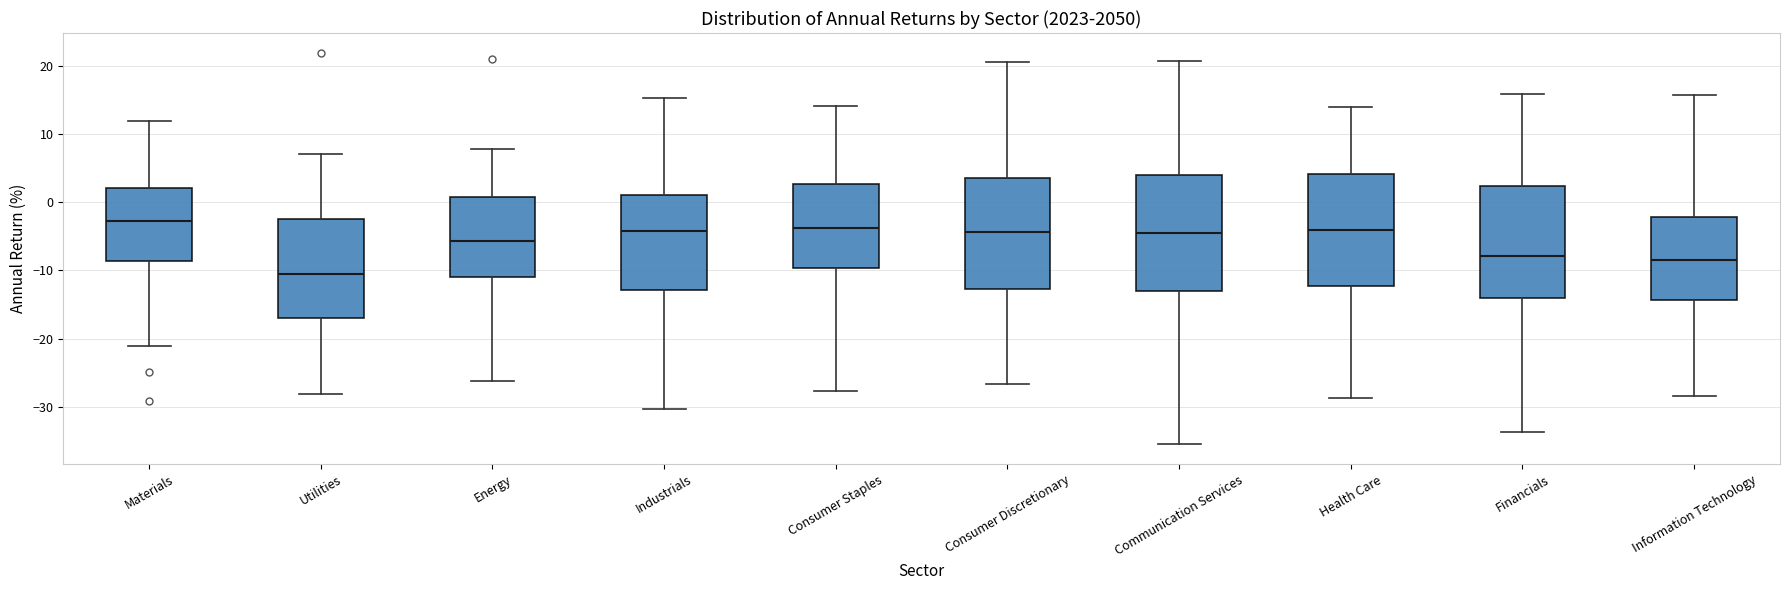

Which box's median line is the lowest?

Utilities